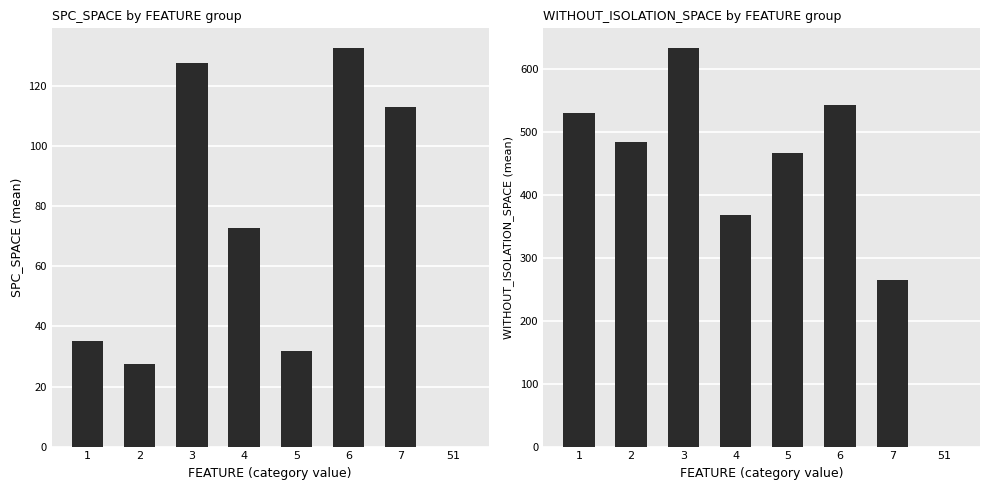

Reading left to right, transcribe all the data shown in this chart.

SPC_SPACE: 1=35.0	2=27.5	3=127.9	4=72.7	5=32.0	6=132.7	7=113.0	51=0.0
WITHOUT_ISOLATION_SPACE: 1=530.0	2=484.0	3=633.1	4=368.0	5=467.0	6=542.7	7=265.0	51=0.0